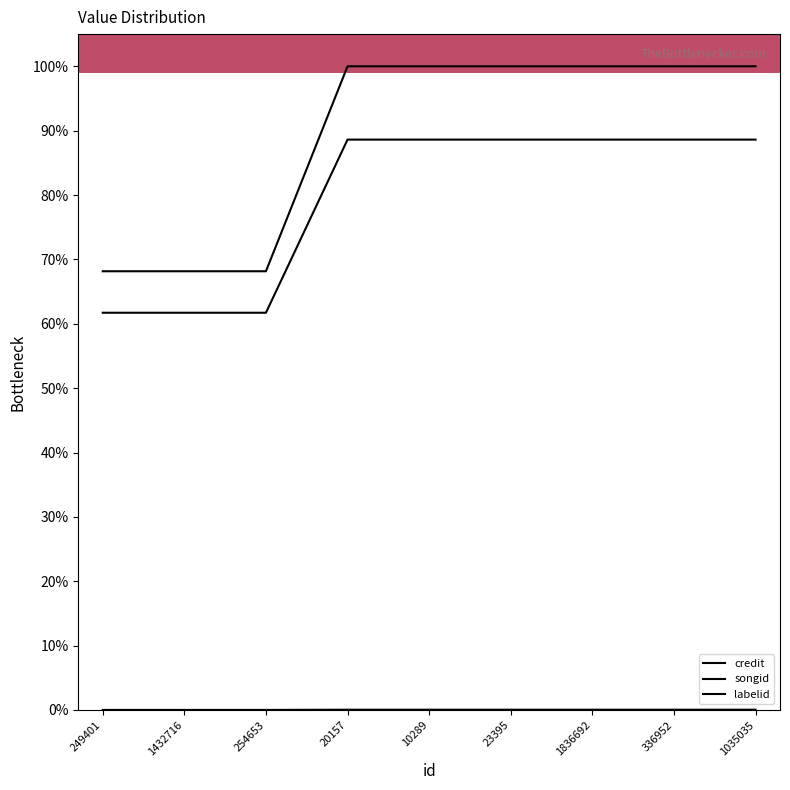

What is the greatest value displayed?

100.0